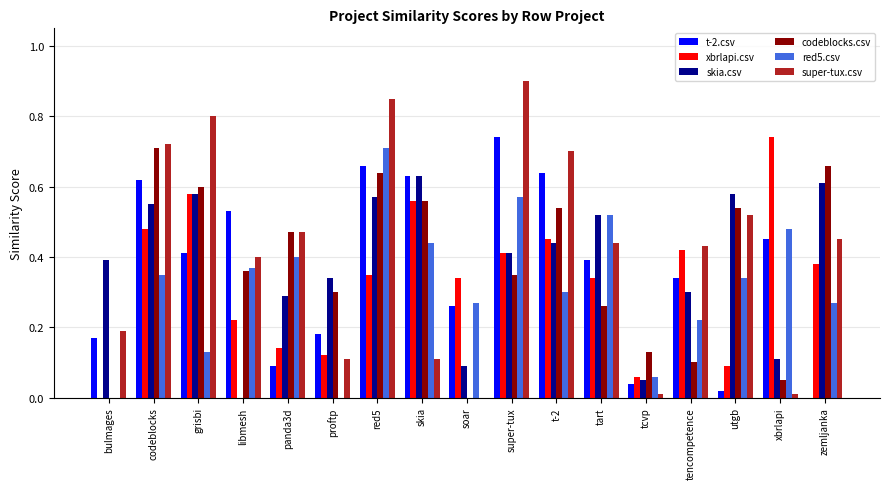

What is the total value across all series at utgb?

2.1